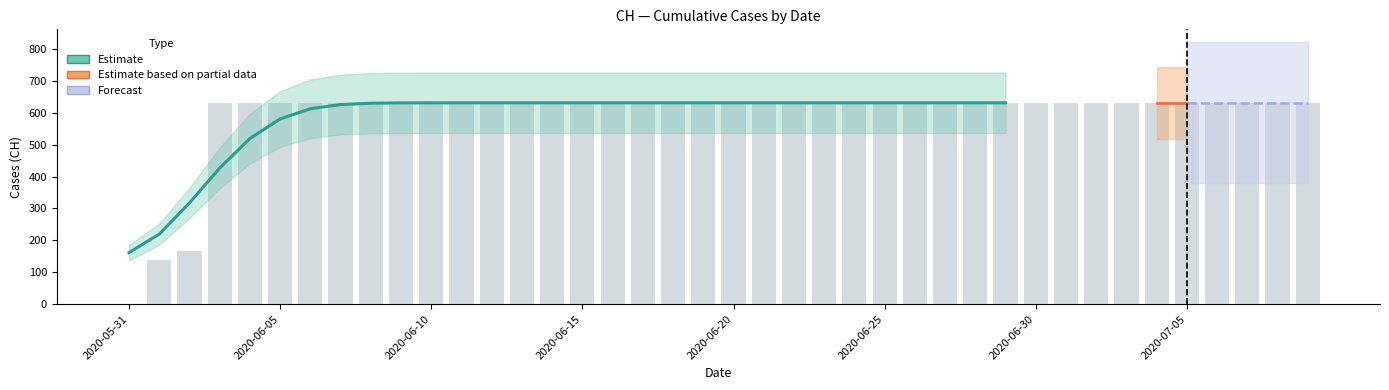

Are the bars horizontal?

No